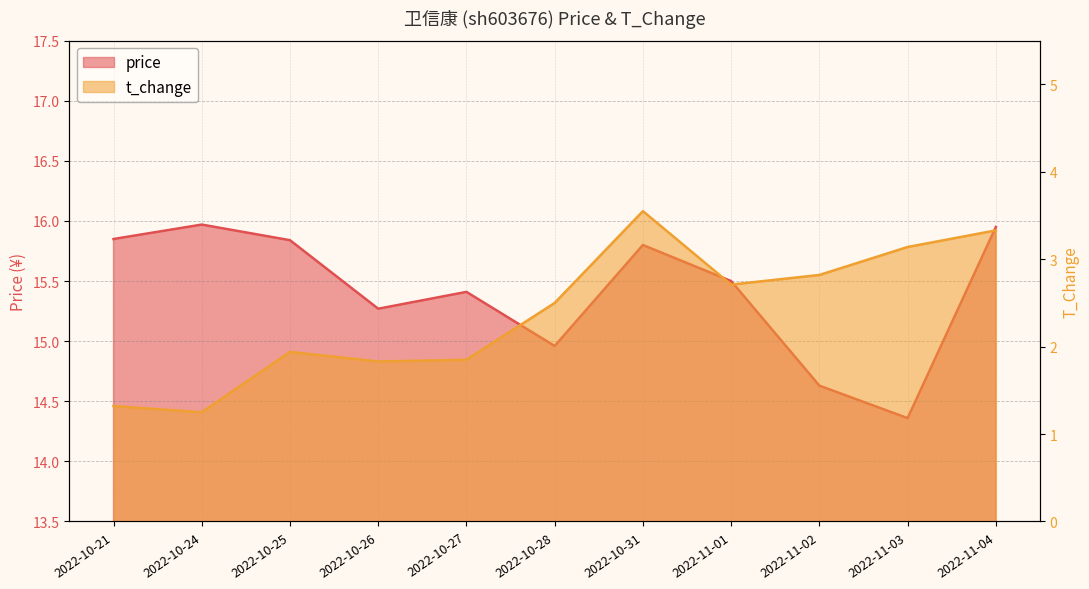

At which category is the sum across all series the highest?

2022-10-31